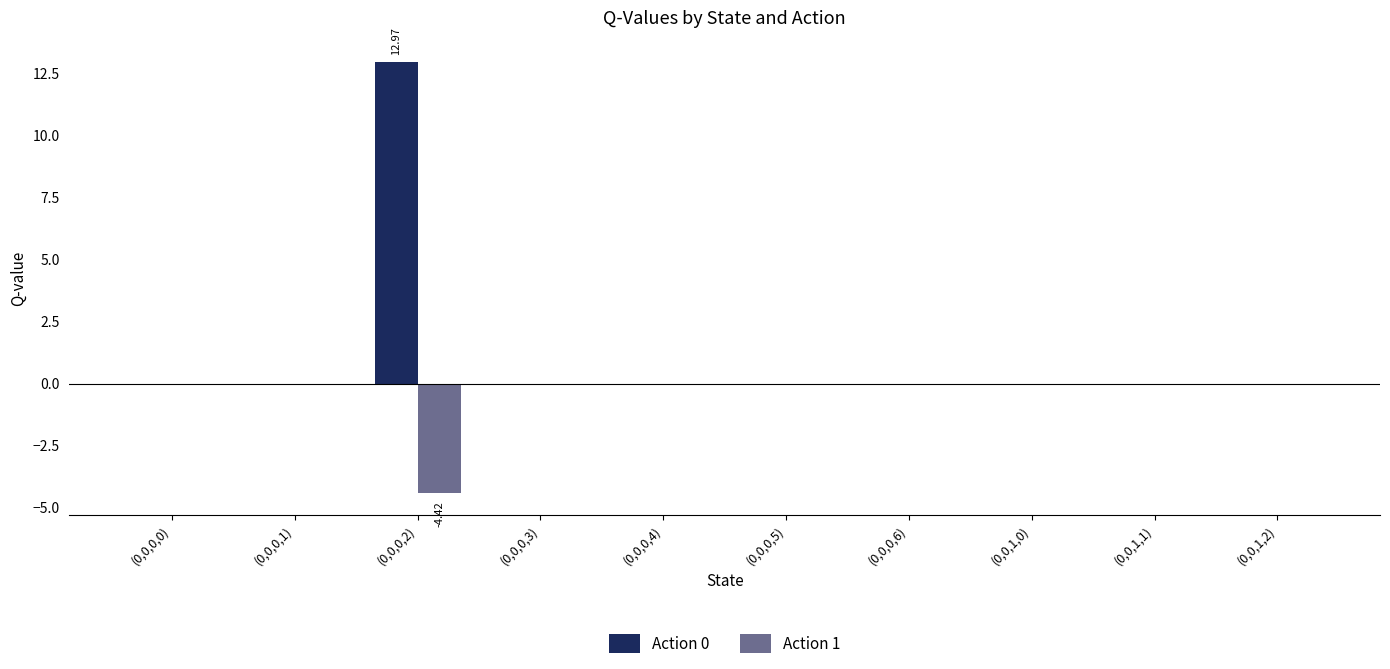

What is the sum of all Action 1 values?

-4.4